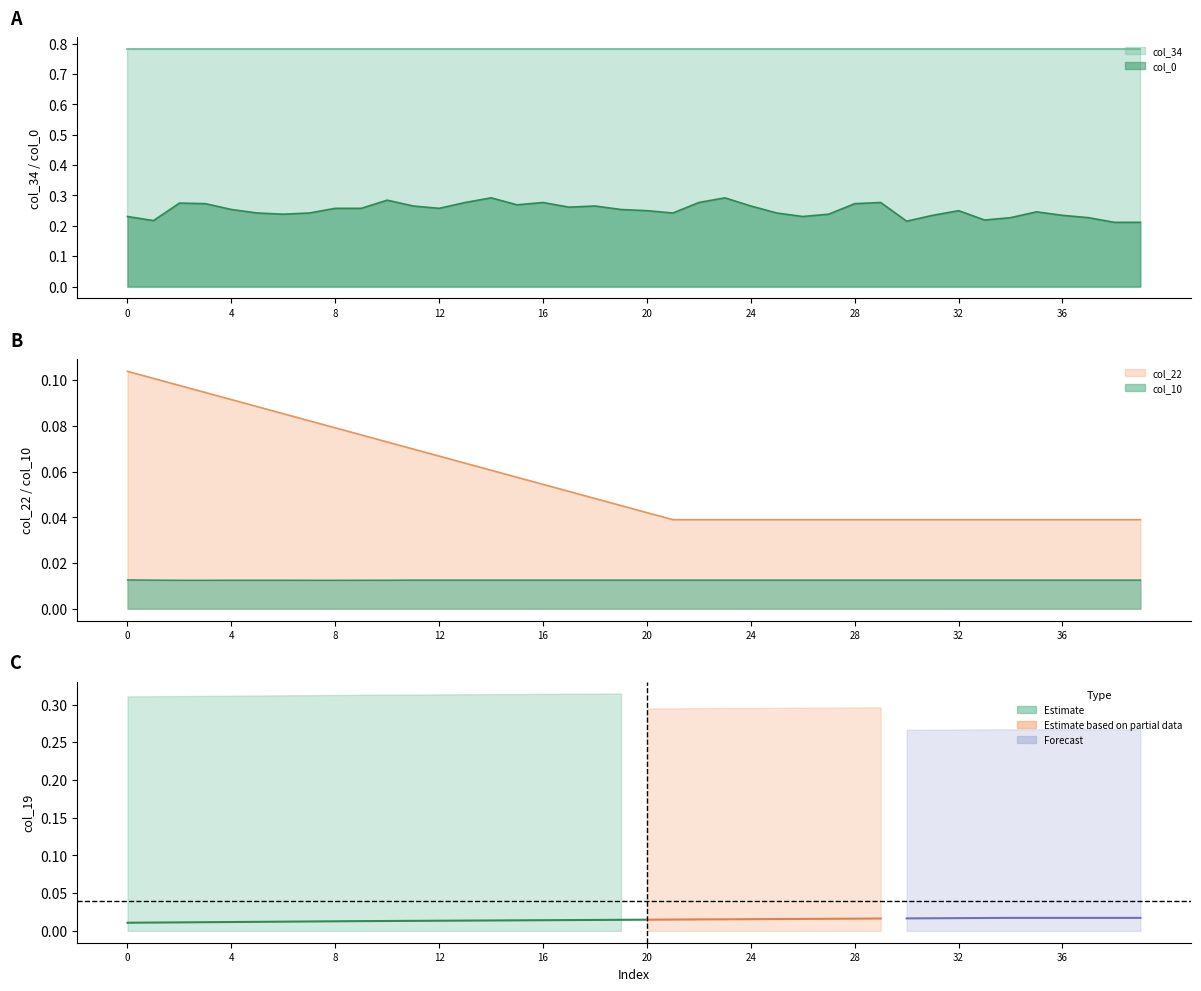

Which series has the widest spread of values?

col_22